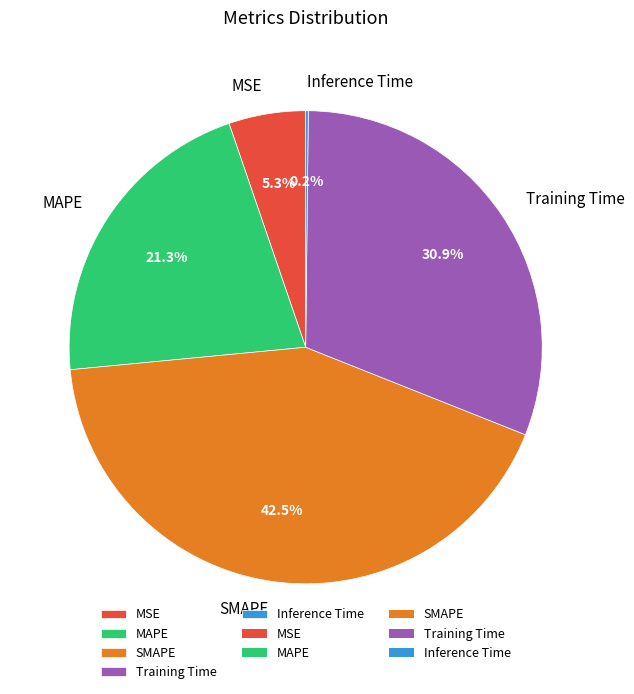

Combined, what portion of the pie is MAPE and MSE?

26.5%